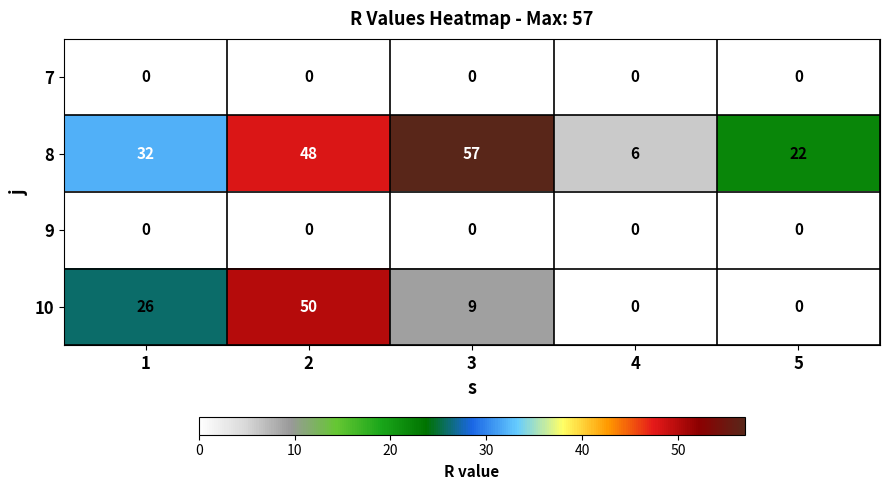

List the labels in order of 8 value, largest first.

3, 2, 1, 5, 4